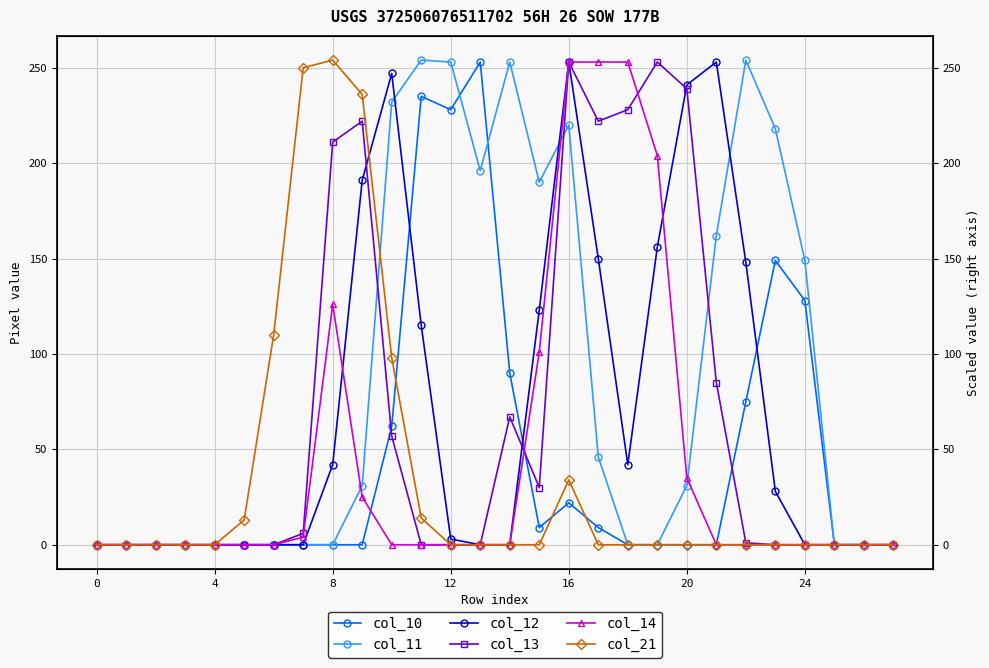

True or false: col_13 has a value of 253 at 19.

True